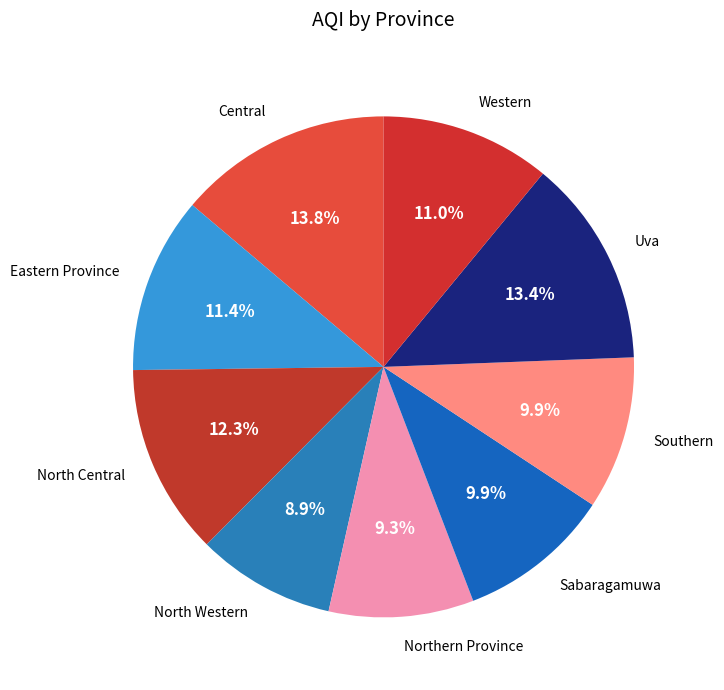

Between Central and Eastern Province, which is larger?

Central